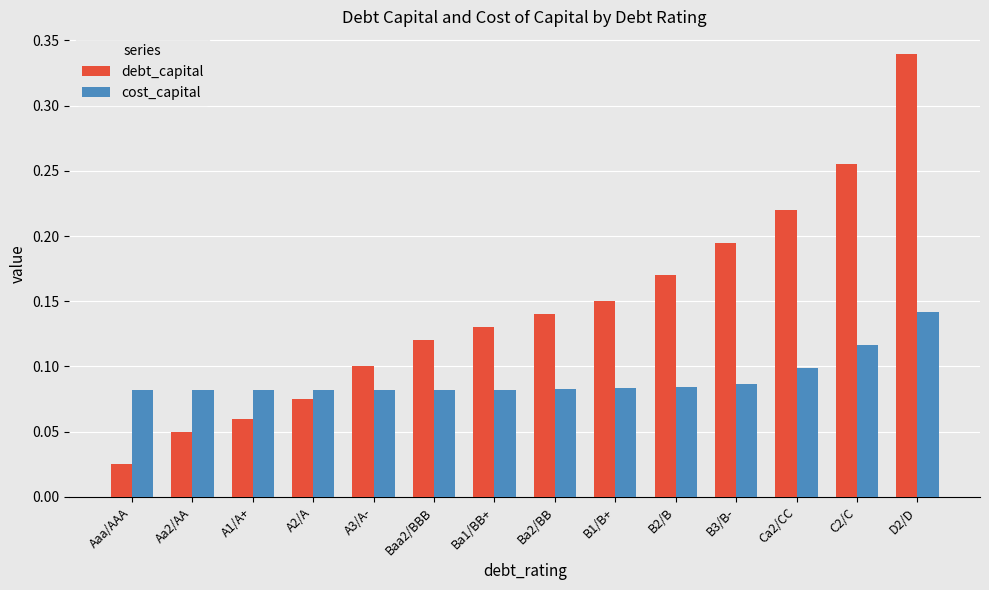

At which label is debt_capital closest to 0?

Aaa/AAA